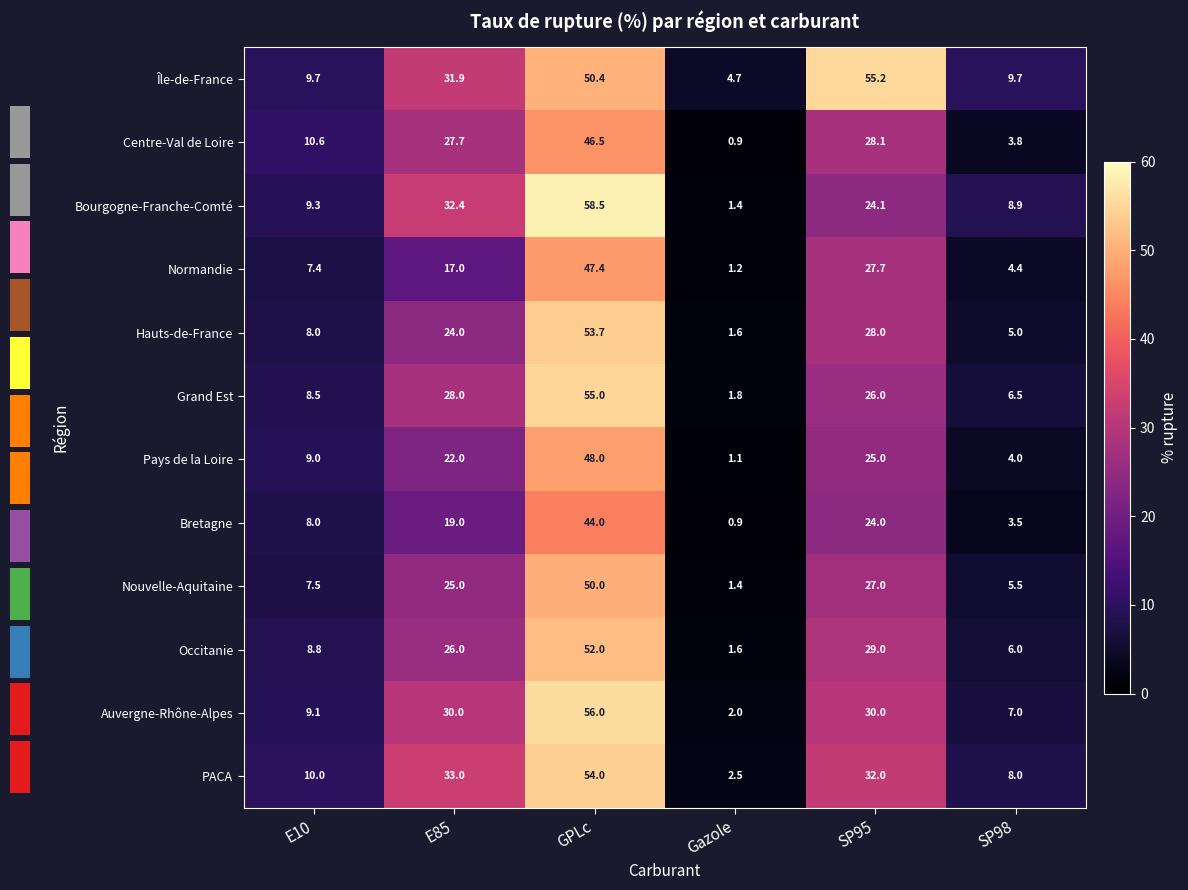

Reading left to right, what are all the values shown in this chart?

Île-de-France: E10=9.7	E85=31.9	GPLc=50.4	Gazole=4.7	SP95=55.2	SP98=9.7
Centre-Val de Loire: E10=10.6	E85=27.7	GPLc=46.5	Gazole=0.9	SP95=28.1	SP98=3.8
Bourgogne-Franche-Comté: E10=9.3	E85=32.4	GPLc=58.5	Gazole=1.4	SP95=24.1	SP98=8.9
Normandie: E10=7.4	E85=17.0	GPLc=47.4	Gazole=1.2	SP95=27.7	SP98=4.4
Hauts-de-France: E10=8.0	E85=24.0	GPLc=53.7	Gazole=1.6	SP95=28.0	SP98=5.0
Grand Est: E10=8.5	E85=28.0	GPLc=55.0	Gazole=1.8	SP95=26.0	SP98=6.5
Pays de la Loire: E10=9.0	E85=22.0	GPLc=48.0	Gazole=1.1	SP95=25.0	SP98=4.0
Bretagne: E10=8.0	E85=19.0	GPLc=44.0	Gazole=0.9	SP95=24.0	SP98=3.5
Nouvelle-Aquitaine: E10=7.5	E85=25.0	GPLc=50.0	Gazole=1.4	SP95=27.0	SP98=5.5
Occitanie: E10=8.8	E85=26.0	GPLc=52.0	Gazole=1.6	SP95=29.0	SP98=6.0
Auvergne-Rhône-Alpes: E10=9.1	E85=30.0	GPLc=56.0	Gazole=2.0	SP95=30.0	SP98=7.0
PACA: E10=10.0	E85=33.0	GPLc=54.0	Gazole=2.5	SP95=32.0	SP98=8.0